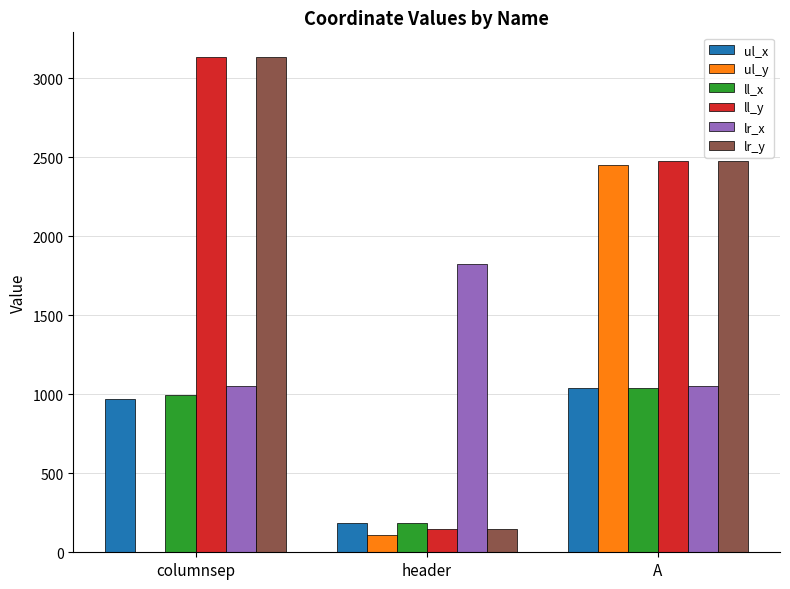

How many groups of bars are there?

3